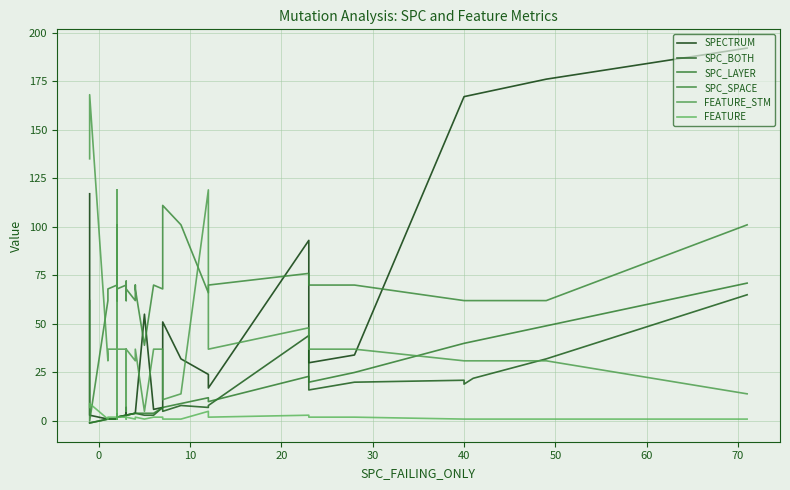

True or false: SPC_BOTH and FEATURE intersect in this chart.

True